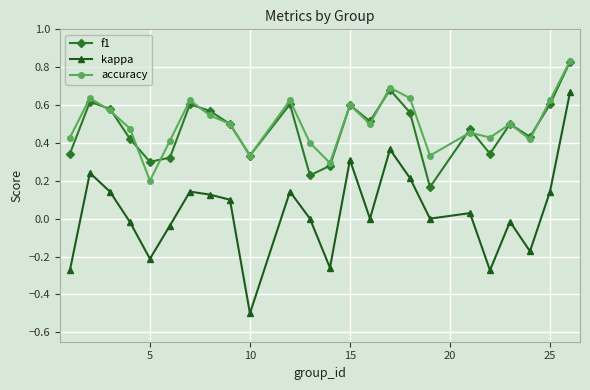

True or false: accuracy has more than 2 interior local peaks.

True